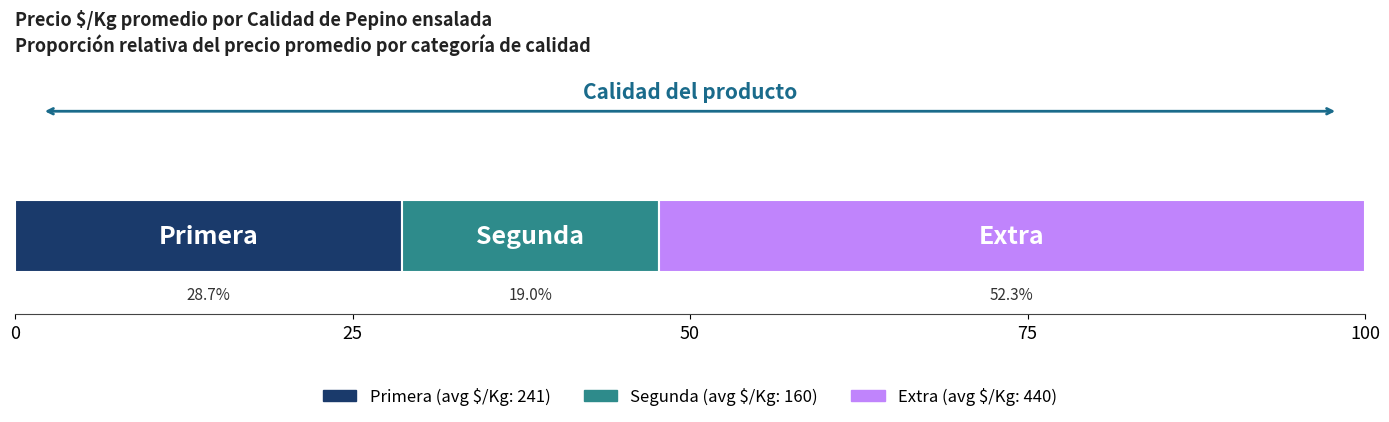

How many series are shown in this chart?

3